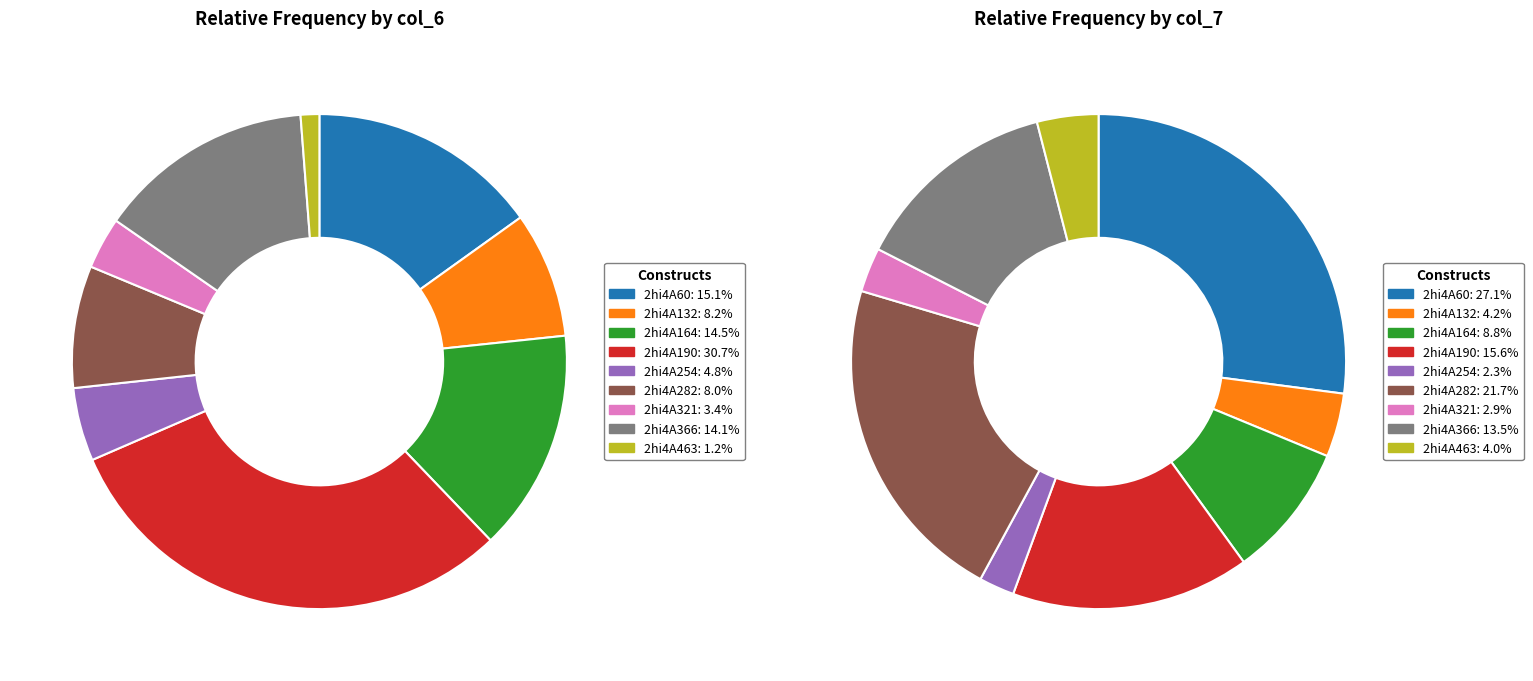

Does 2hi4A190 account for over 50% of the chart?

No